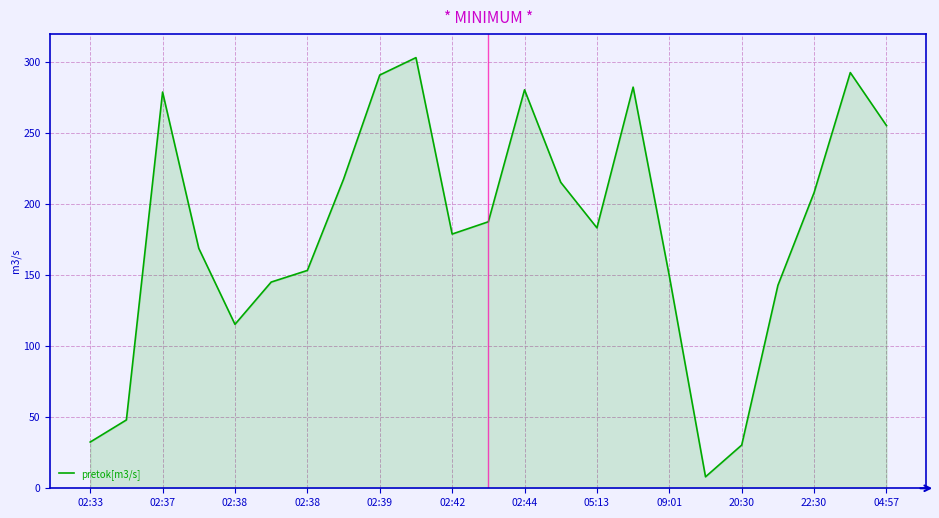

What is the difference between the second highest and minimum values?

284.8